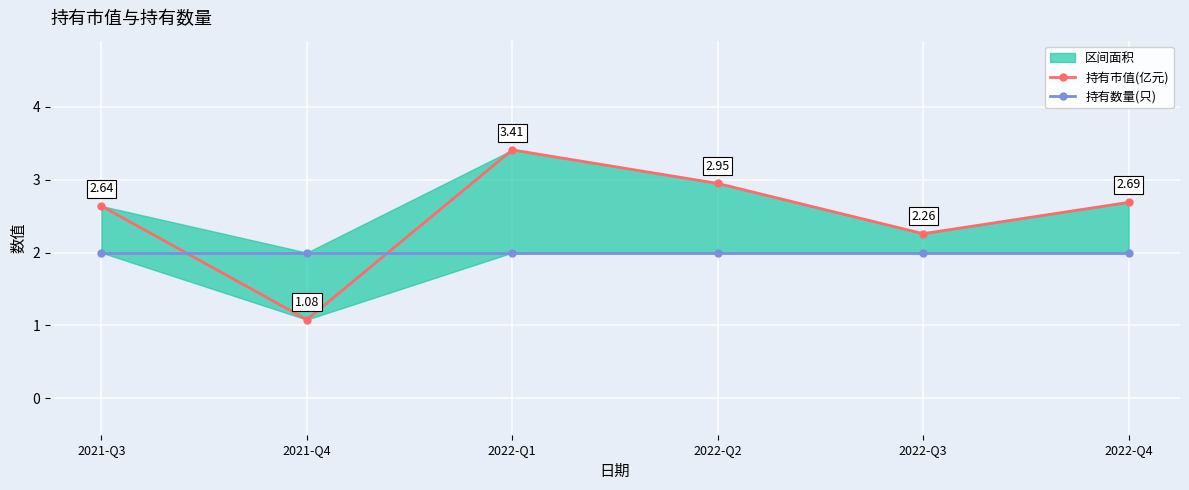

Does the chart display data point markers on the line(s)?

Yes